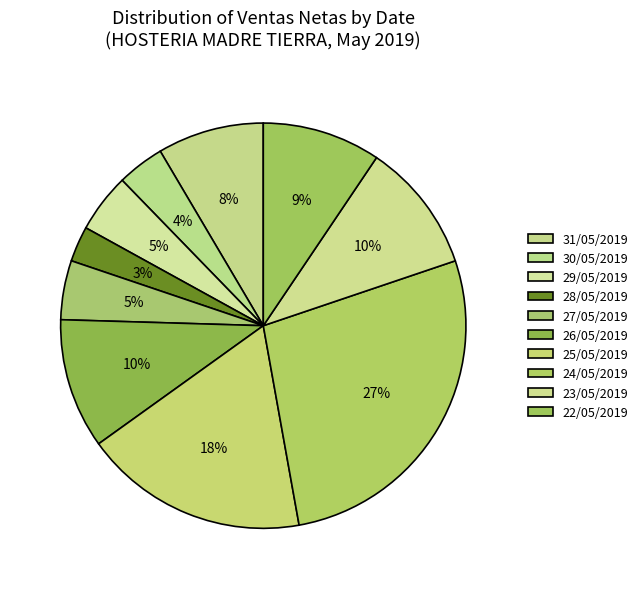

Which category has the smallest portion of the pie?

28/05/2019